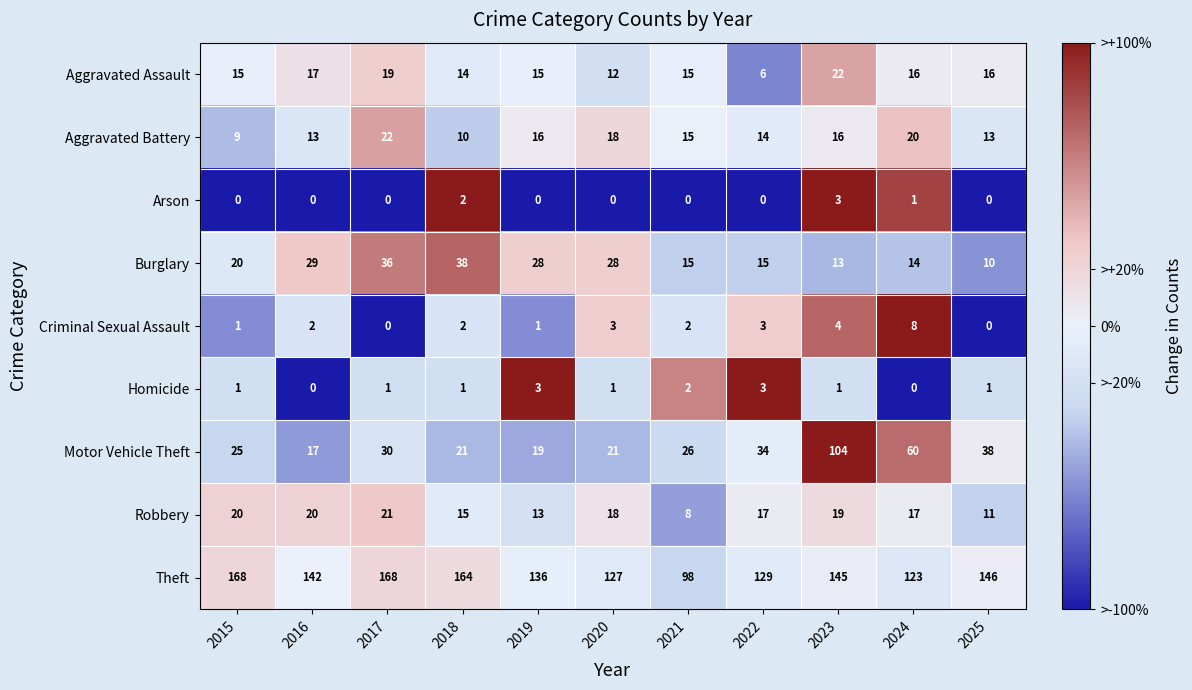

The Burglary series shows 10 at 2025. True or false?

True